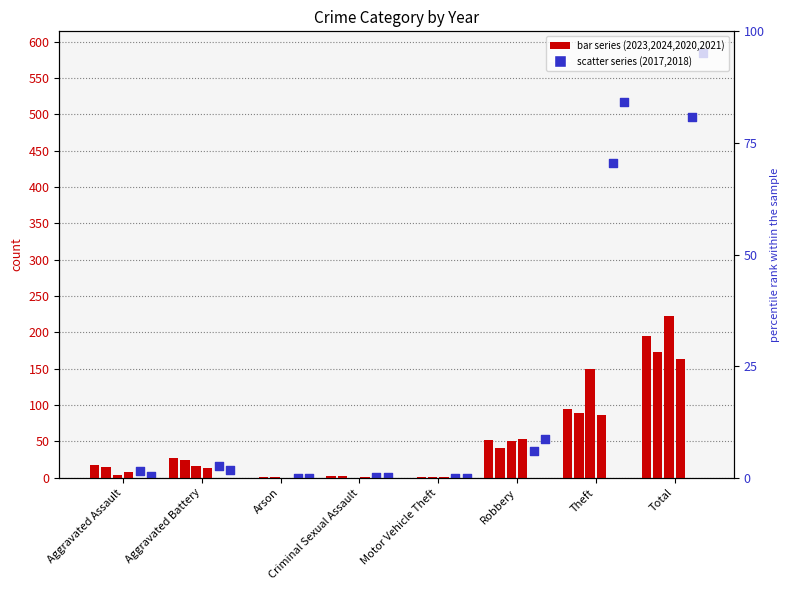

Which series has the widest spread of Y values?

2018